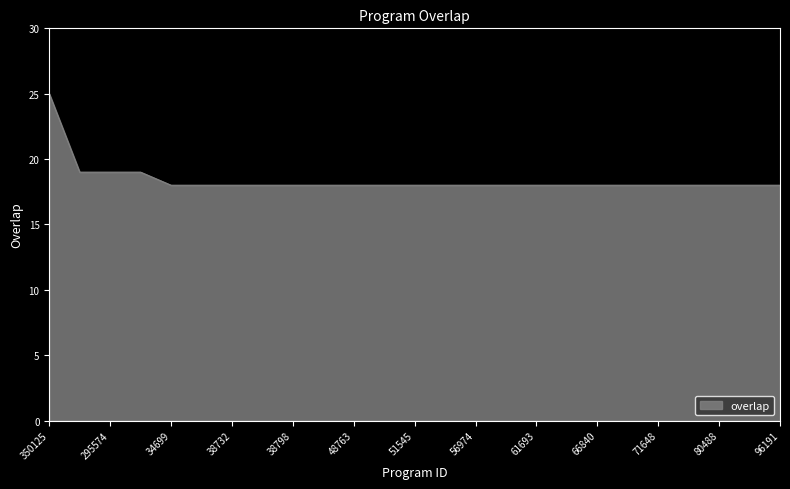

What is the difference between the second highest and minimum values?

1